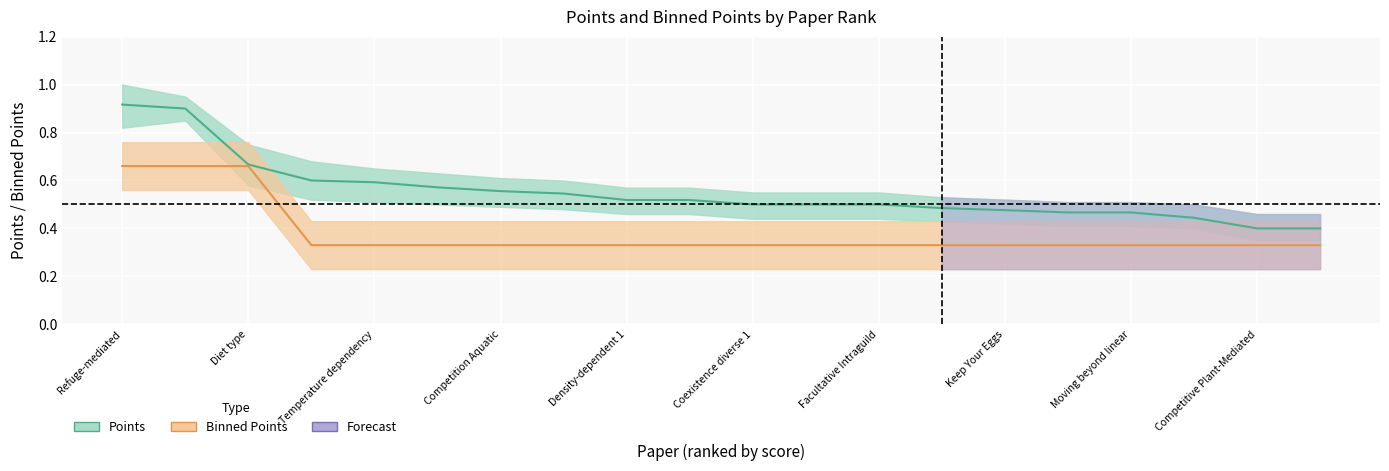

What is the sum of the Points values at Coexistence diverse 2 and Coexistence diverse 1?

1.0